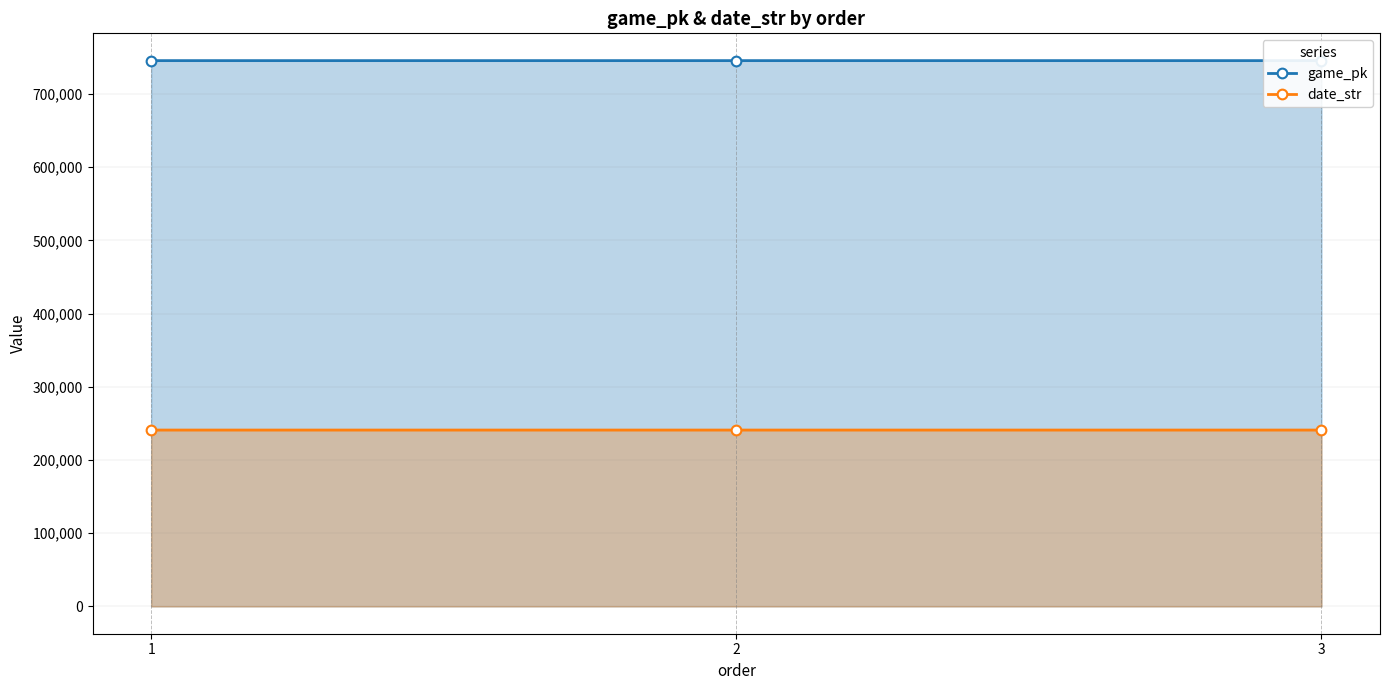

Is it true that game_pk equals 1018792 at 3?

False